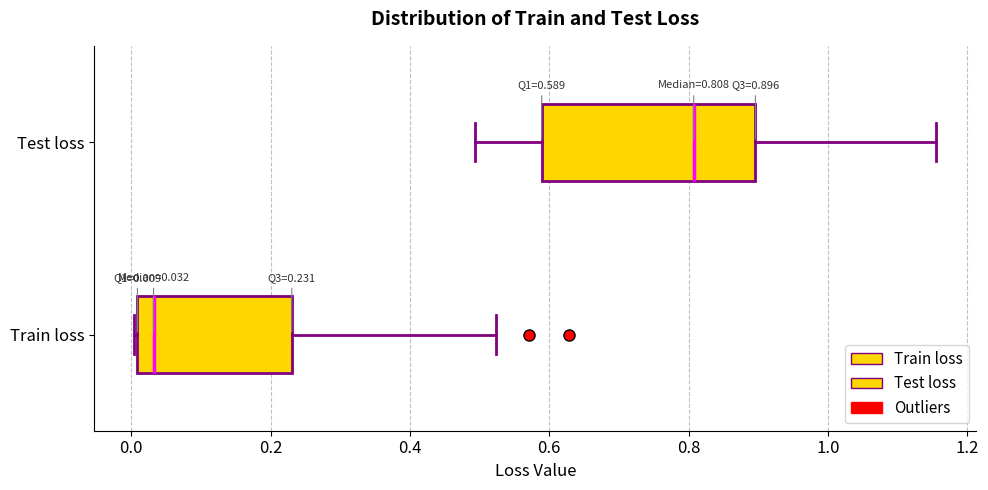

Which box has the furthest to the right median line?

Test loss